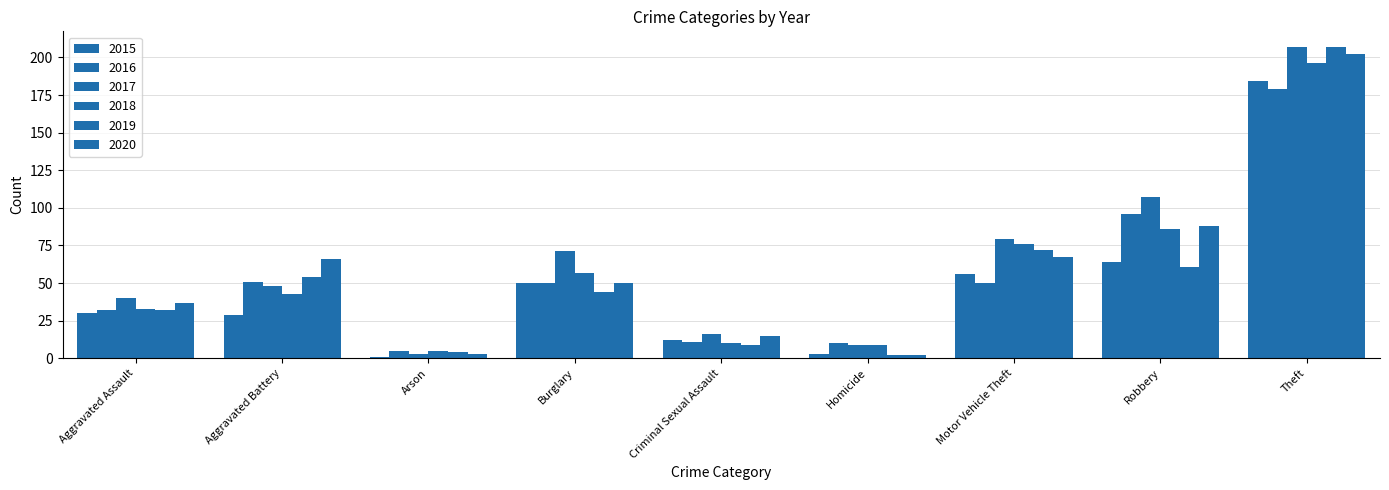

List the series in order of their peak value, lowest first.

2016, 2015, 2018, 2020, 2017, 2019